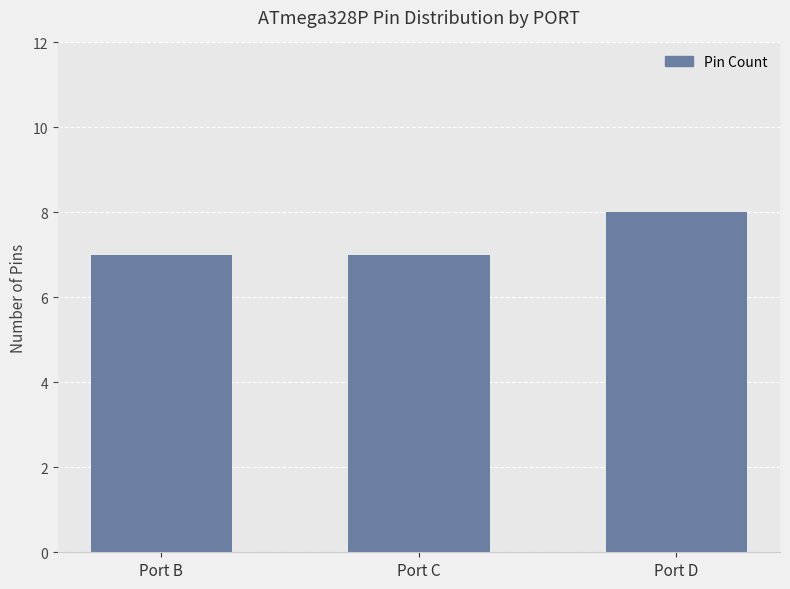

At which category does the chart reach its peak across all series?

Port D